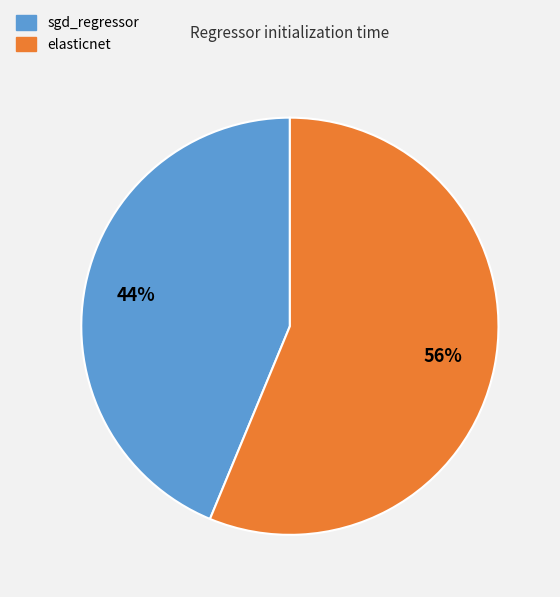

Count the number of slices in the pie.

2